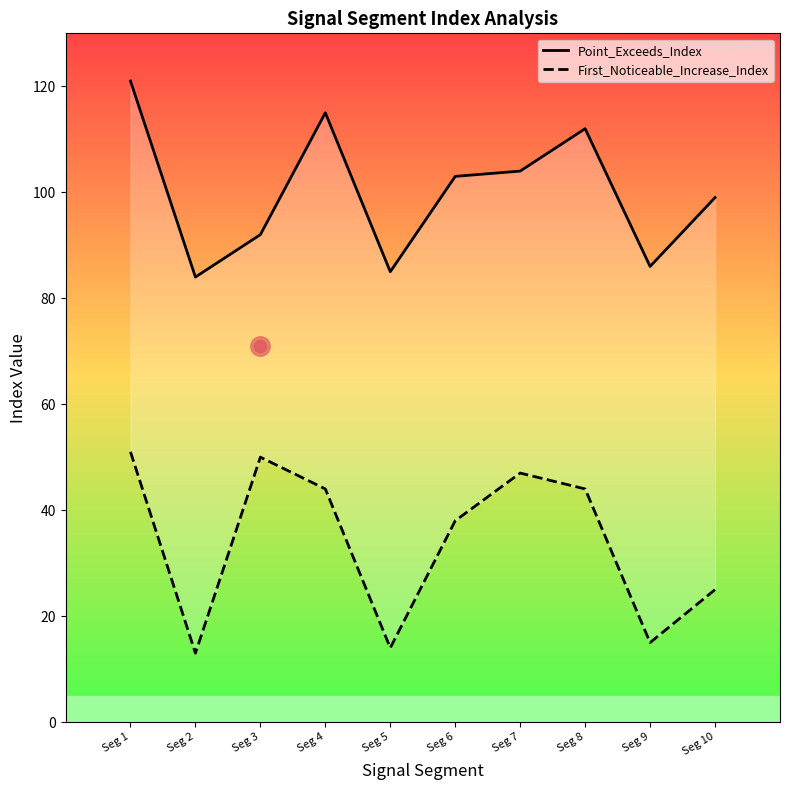

True or false: Point_Exceeds_Index and First_Noticeable_Increase_Index intersect in this chart.

False